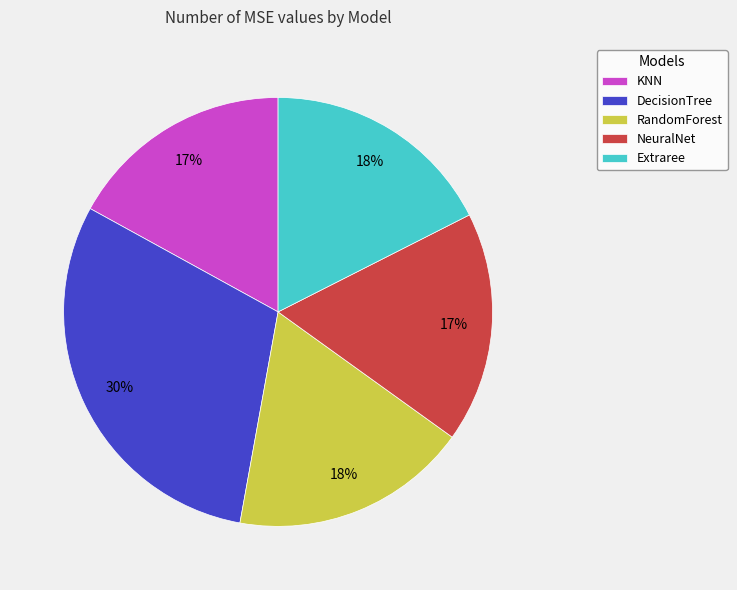

Is KNN the majority of the pie?

No